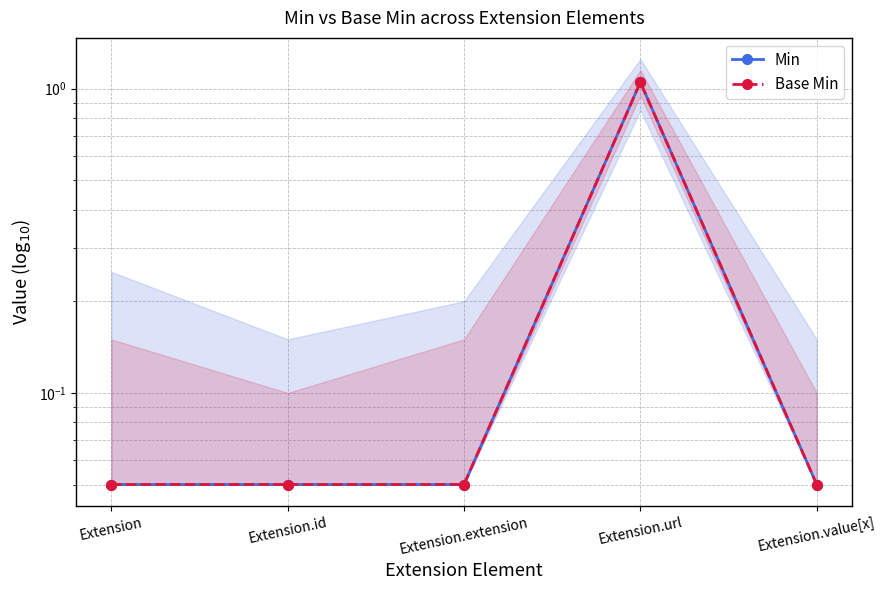

How many series are shown in this chart?

2